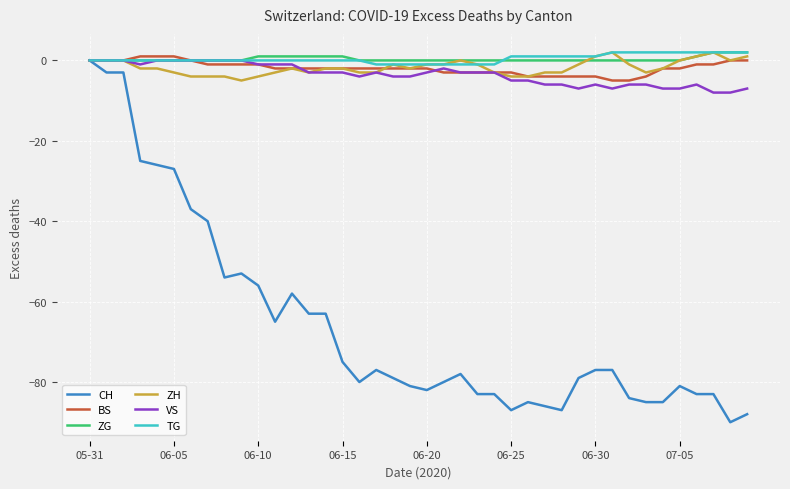

Which series has the widest spread of values?

CH